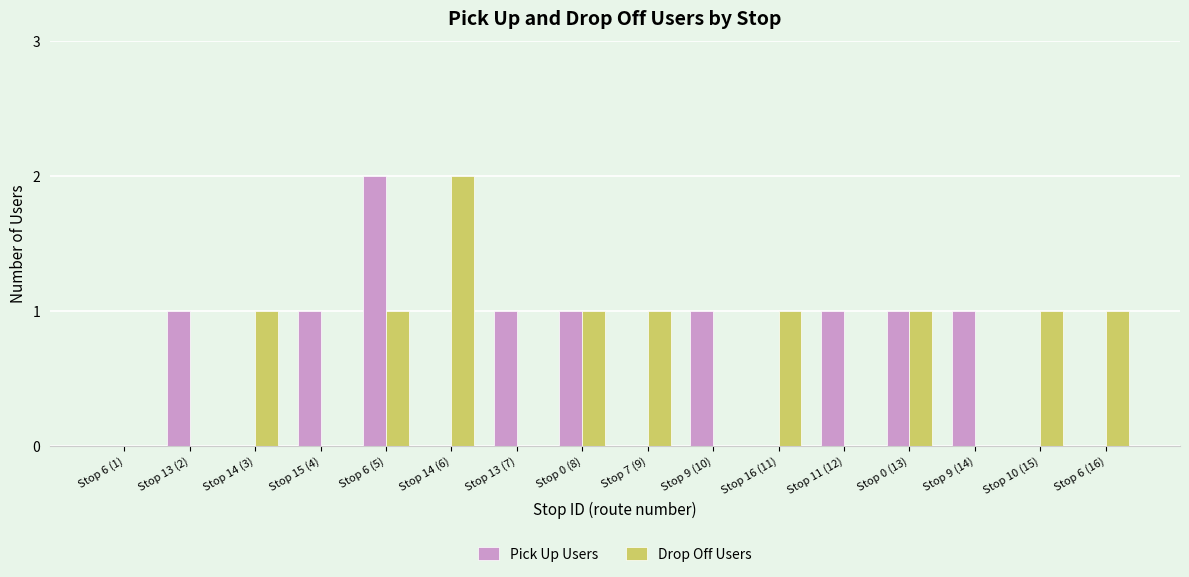

What is the sum of the Drop Off Users values at Stop 14 (6) and Stop 10 (15)?

3